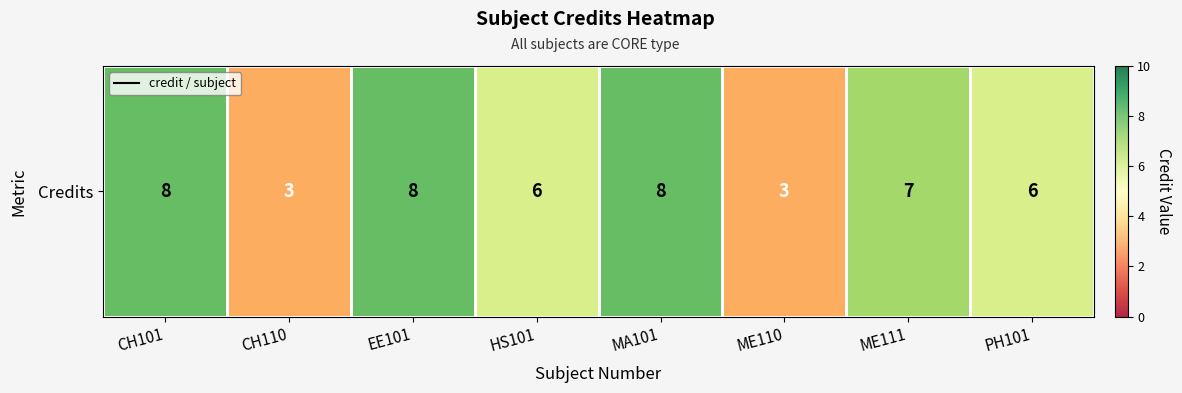

Reading left to right, list all the values displayed in this chart.

CH101=8	CH110=3	EE101=8	HS101=6	MA101=8	ME110=3	ME111=7	PH101=6